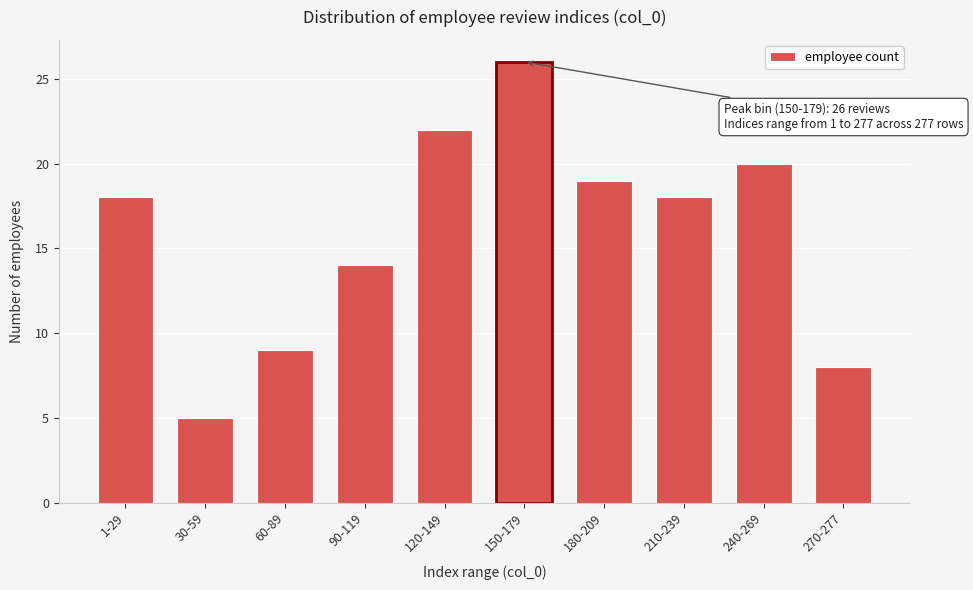

Reading left to right, what are all the values shown in this chart?

18	5	9	14	22	26	19	18	20	8